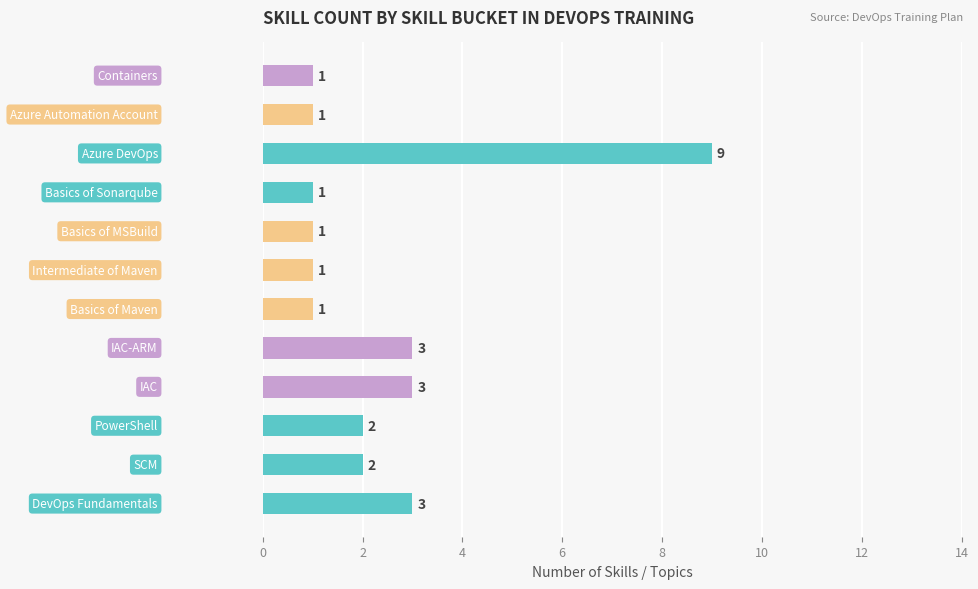

What is the difference between the maximum and minimum values?

8